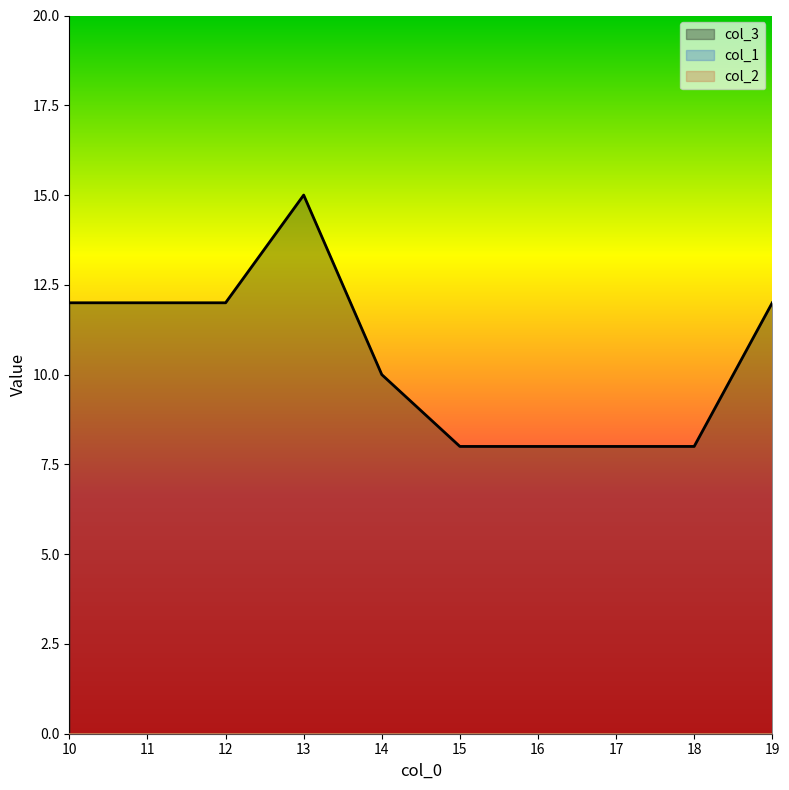

What is the total value across all series at 17?

8